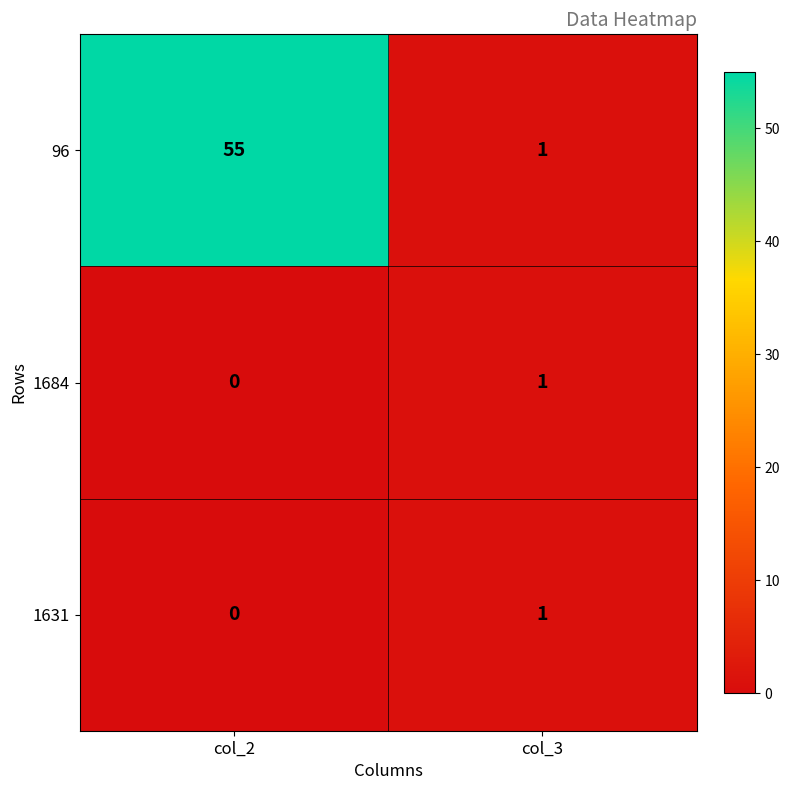

List the labels in order of 1684 value, smallest first.

col_2, col_3